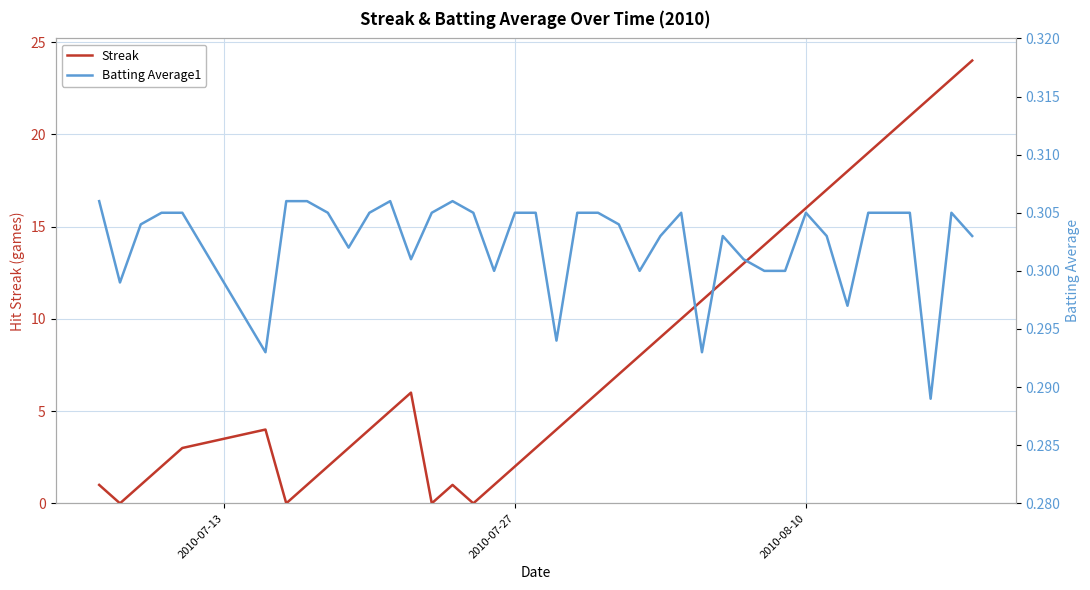

In Batting Average1, how many points are higher than both neighbors (excluding endpoints)?

6